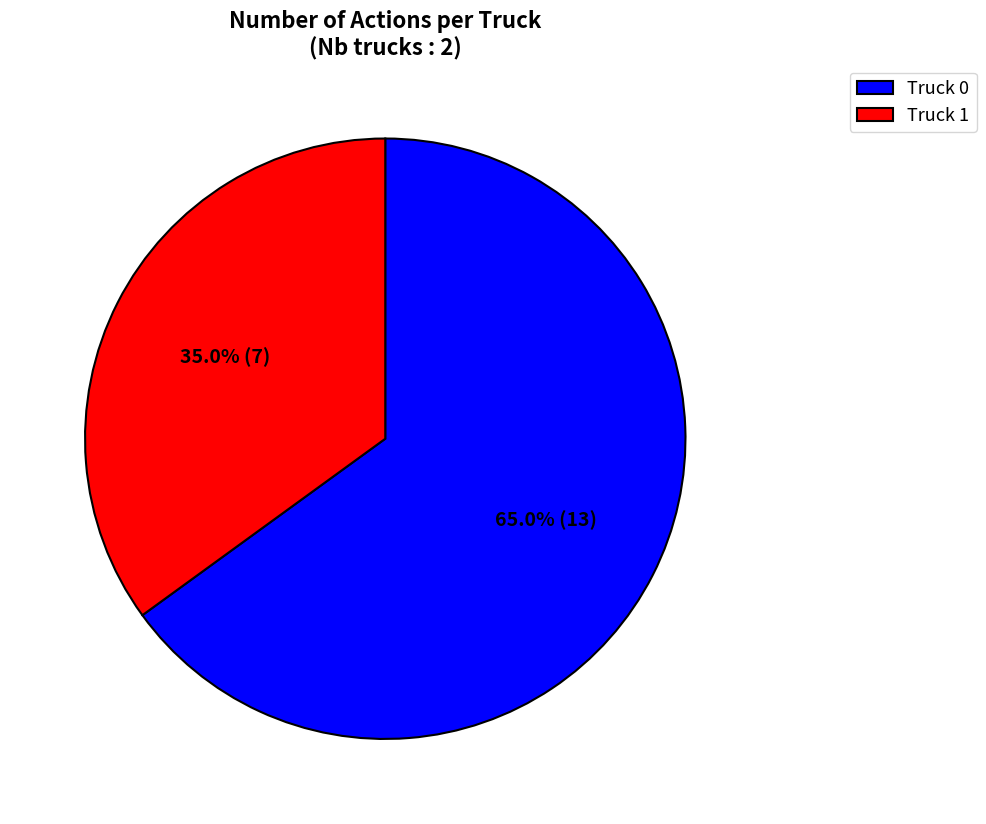

Does any single category account for the majority?

Yes